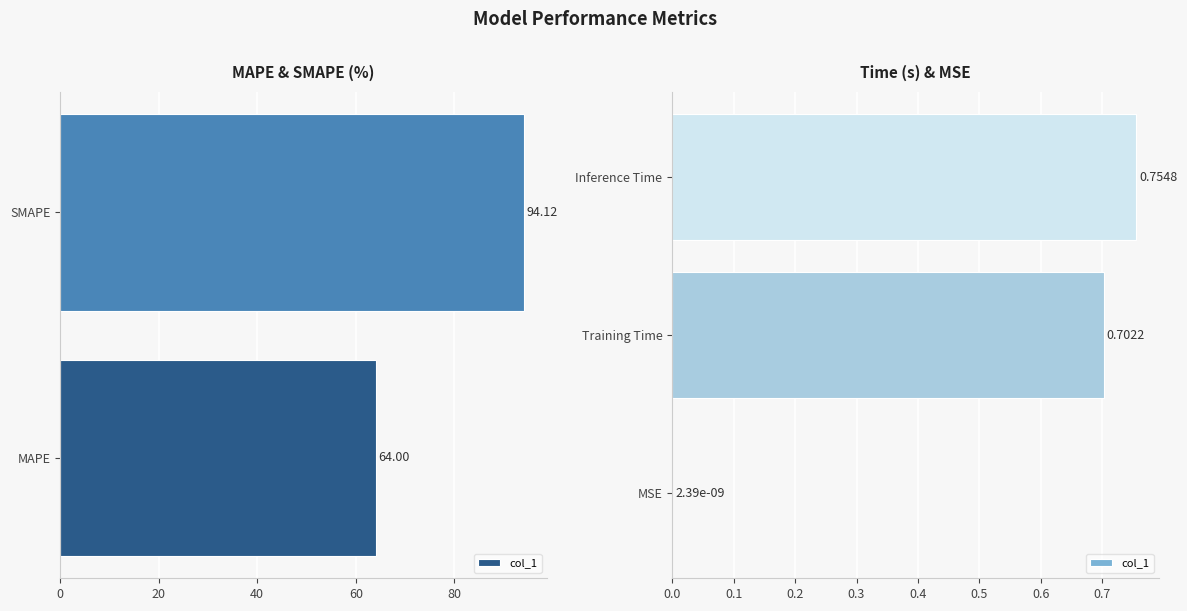

Between Inference Time and MSE, which is larger?

Inference Time